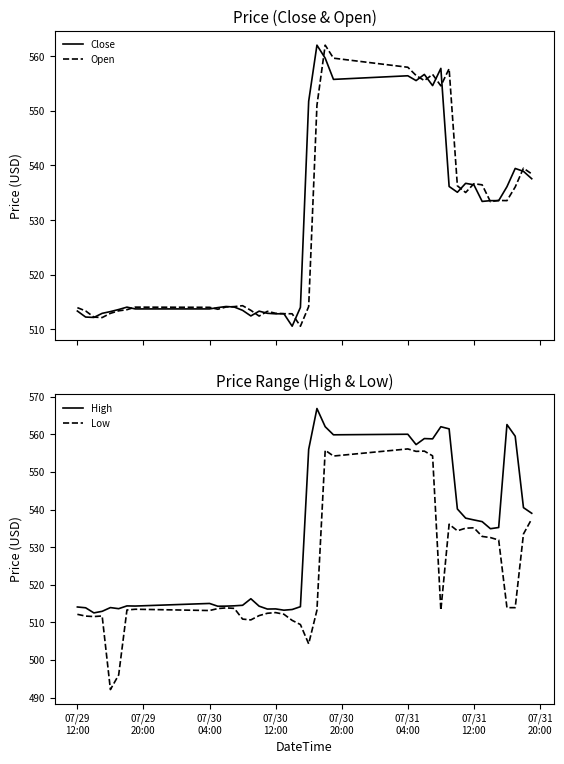

What is the highest value of the Close series?

562.0